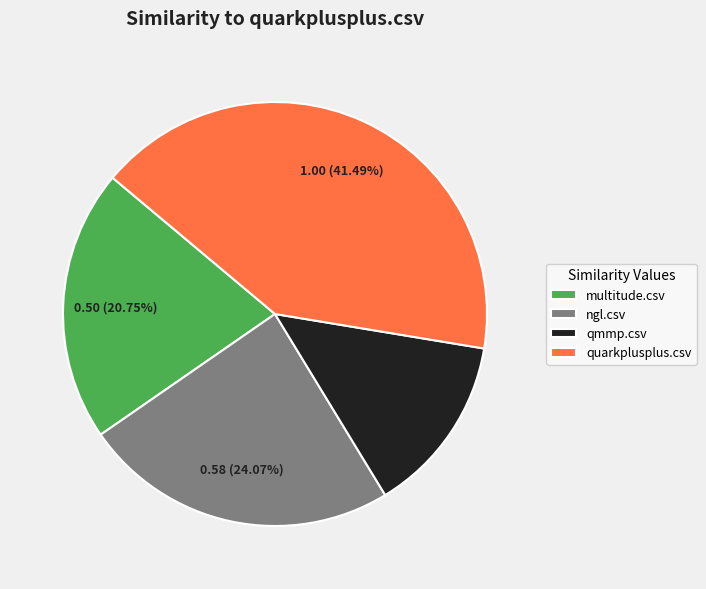

Is there a majority slice in this chart?

No